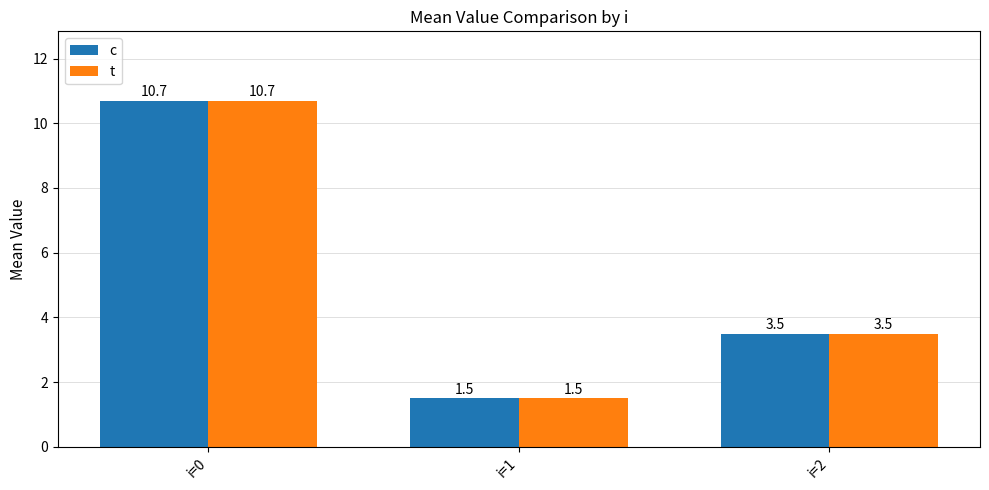

At which label is t closest to 6?

i=2